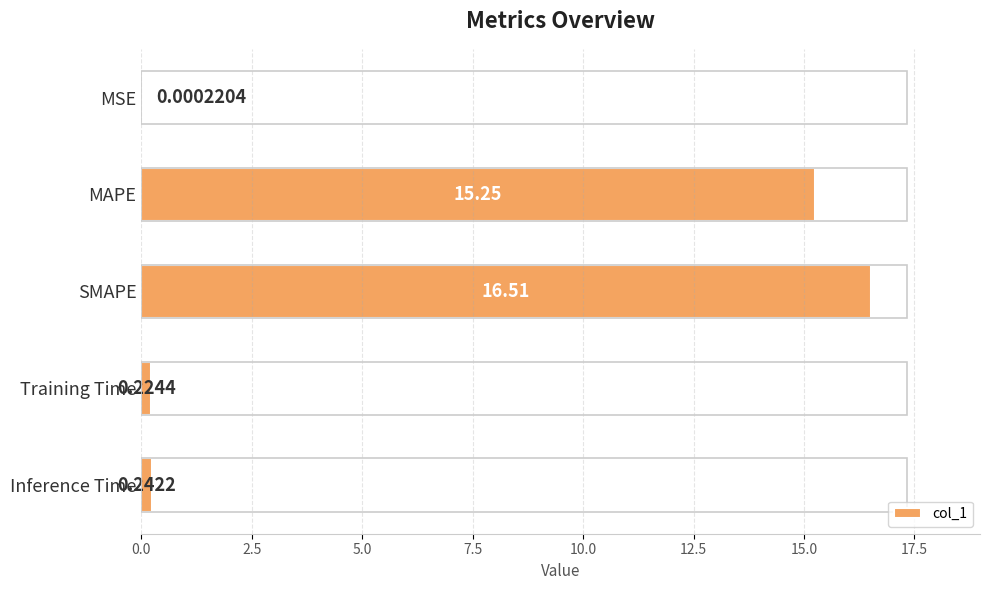

What is the average value?

6.4